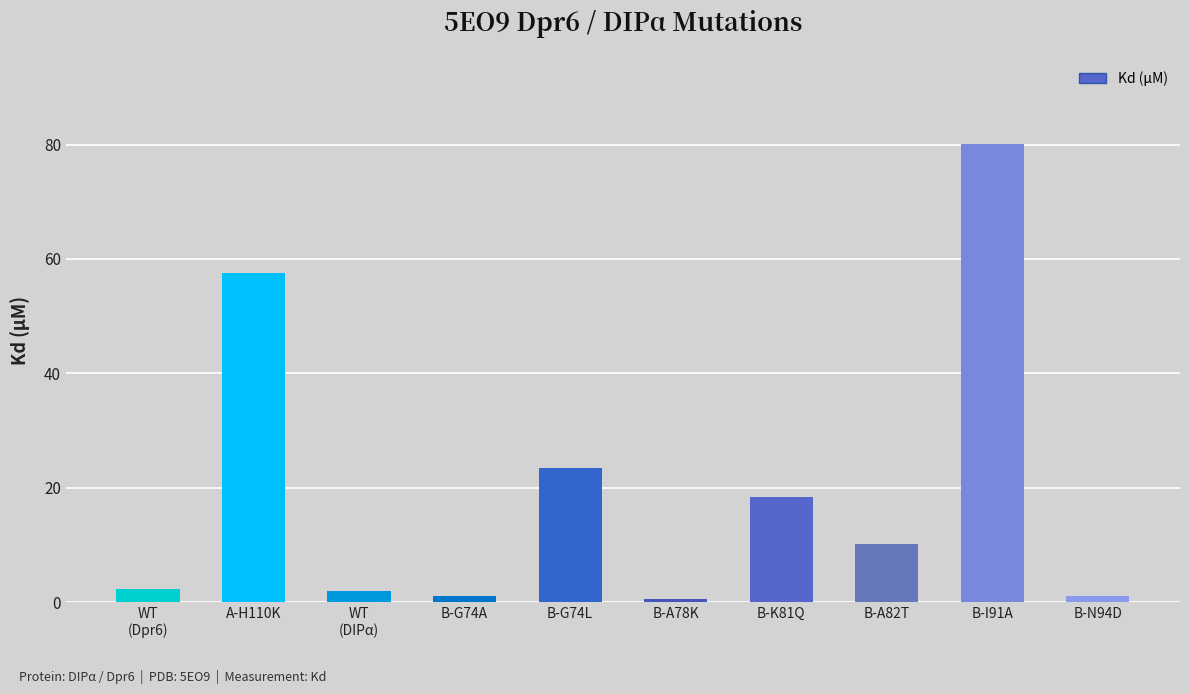

Approximately how many times larger is the value at B-K81Q compared to A-H110K?

0.3